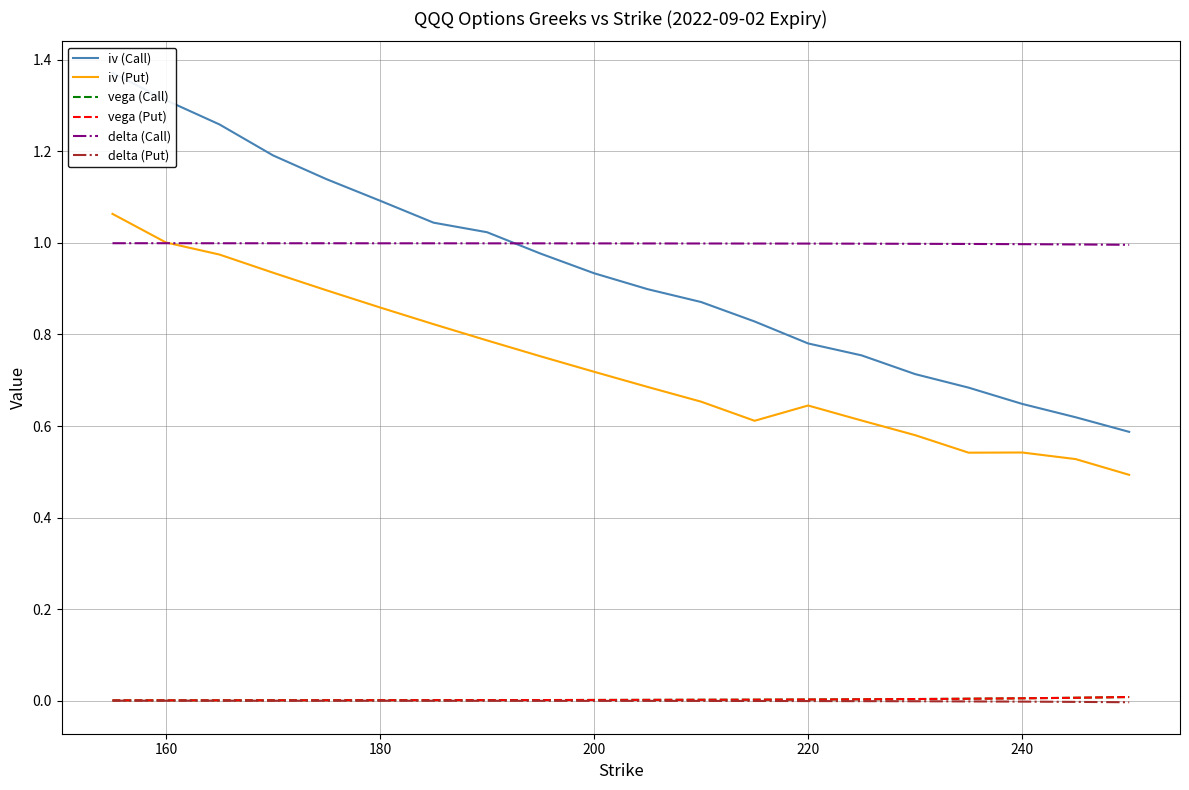

Count the delta (Call) values in the range 0 to 1.

20